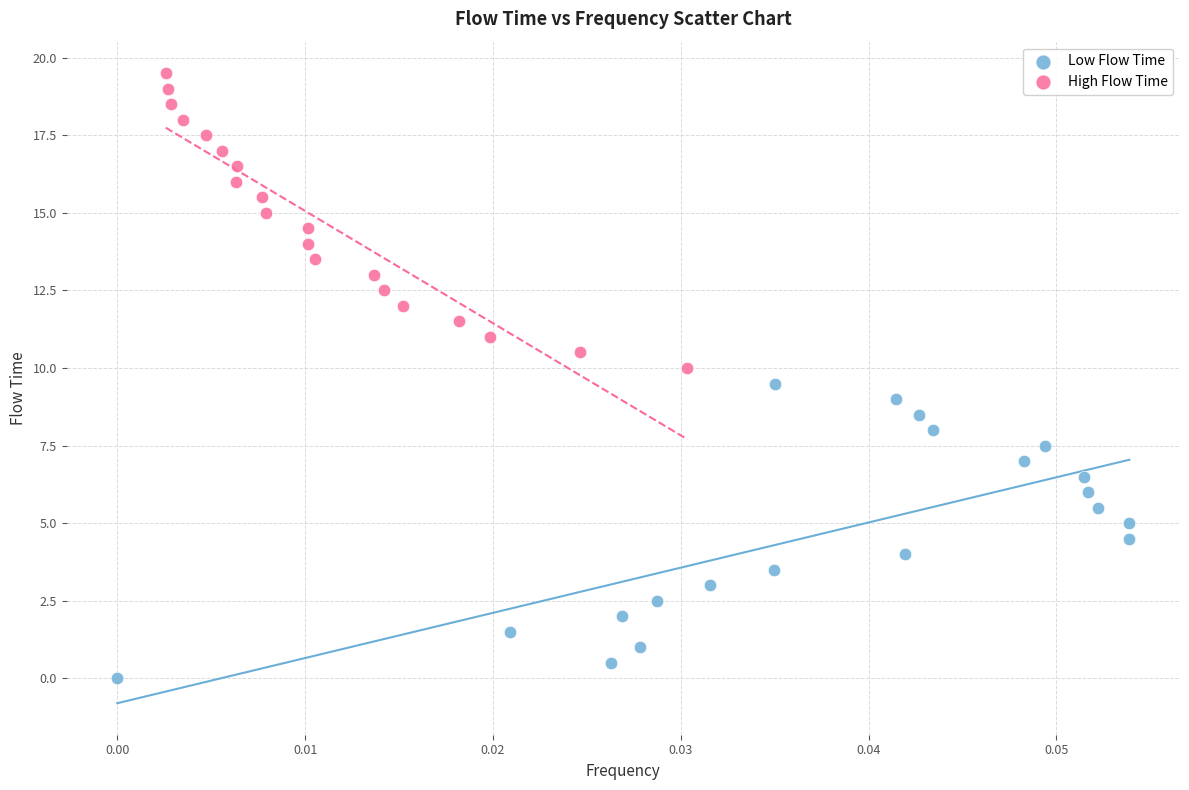

Which series reaches the minimum Y coordinate?

Low Flow Time